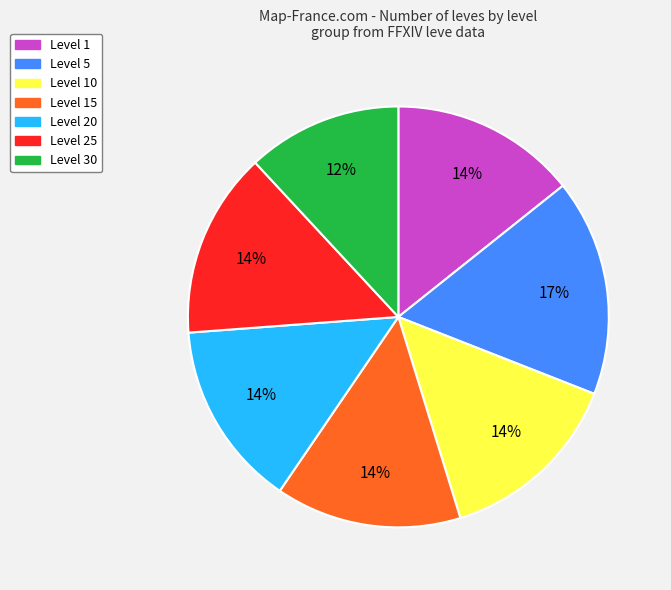

Does any single category account for the majority?

No